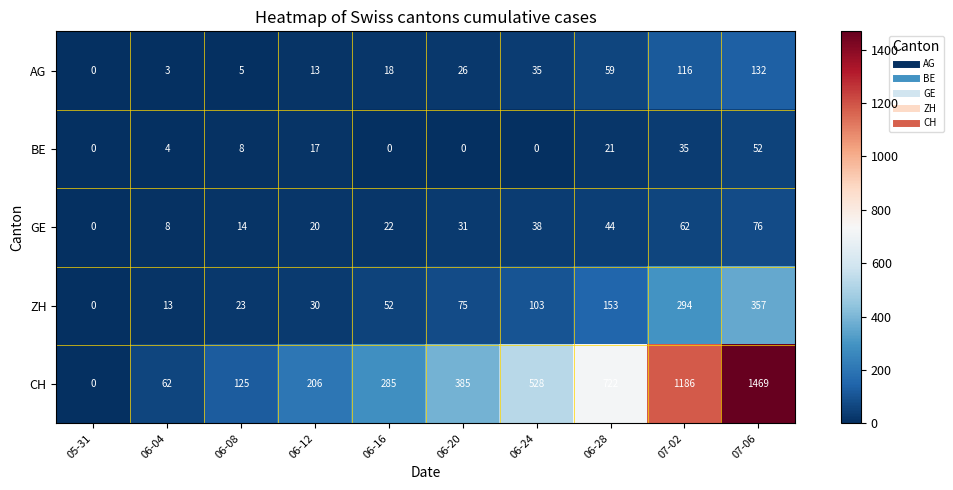

Which category has the highest value across all series?

07-06